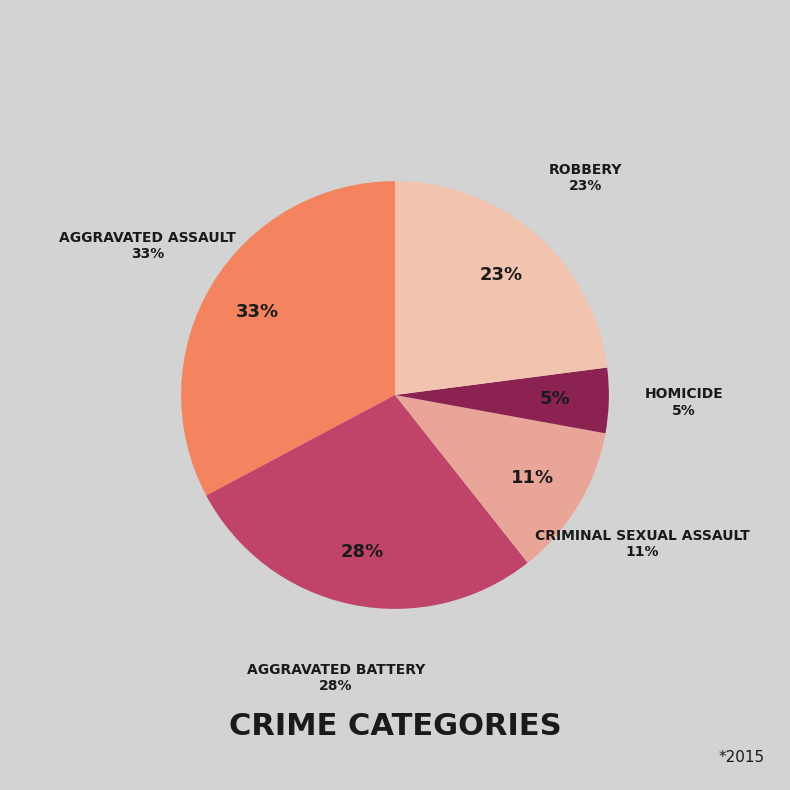

Which slice is the smallest?

Homicide